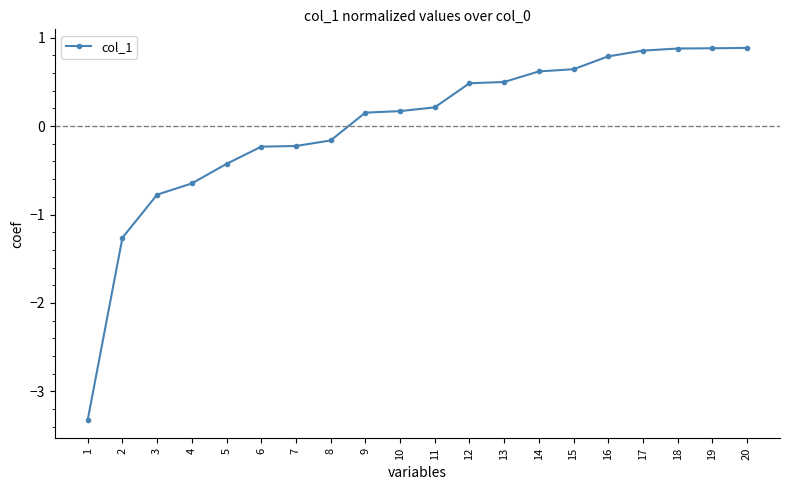

Where does the data first go above 0?

9